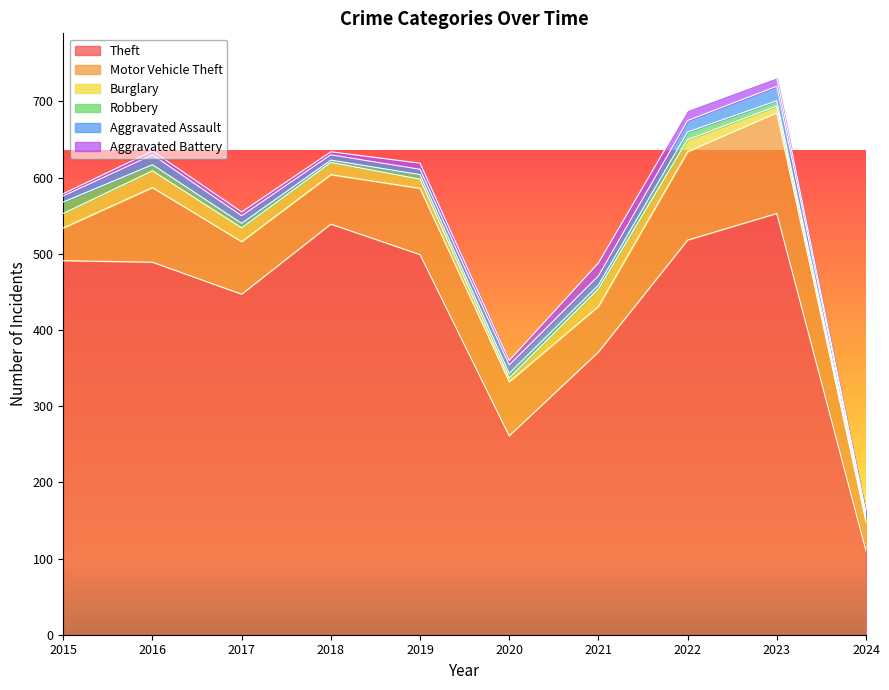

At which category is the sum across all series the highest?

2023